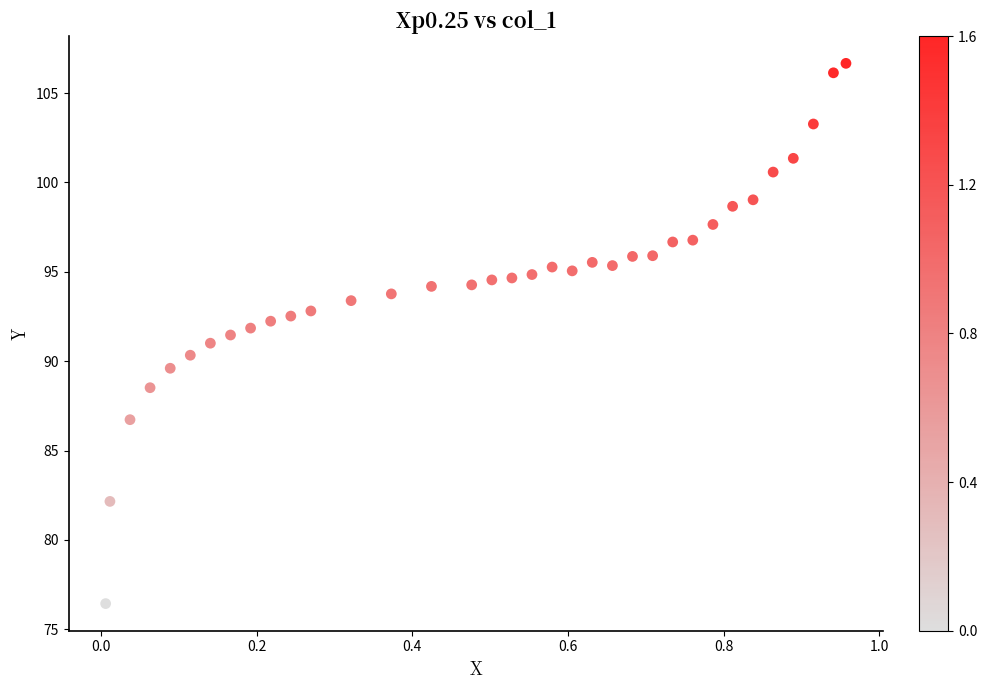

What is the range of Y values (max minus min)?

30.2